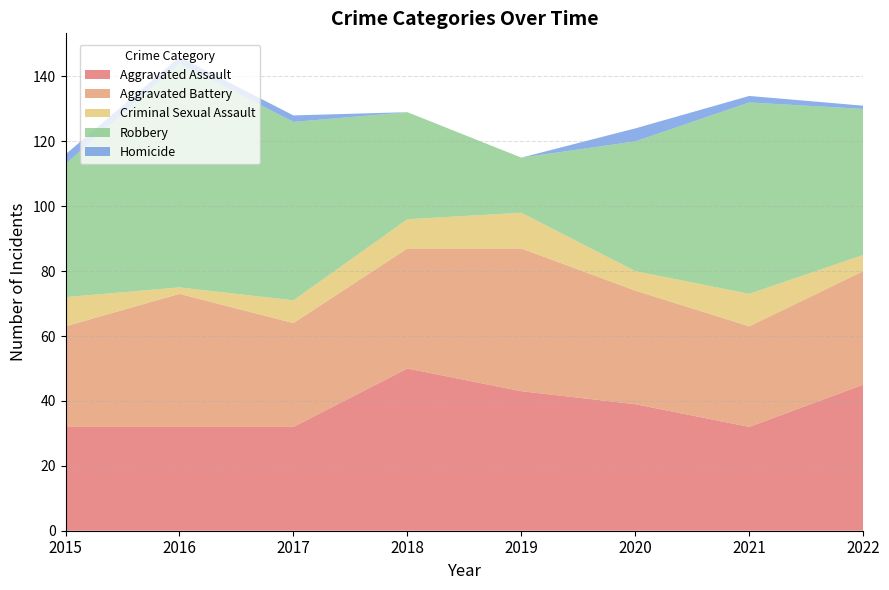

Reading left to right, what are all the values shown in this chart?

Aggravated Assault: 32	32	32	50	43	39	32	45
Aggravated Battery: 31	41	32	37	44	35	31	35
Criminal Sexual Assault: 9	2	7	9	11	6	10	5
Robbery: 41	69	55	33	17	40	59	45
Homicide: 3	2	2	0	0	4	2	1